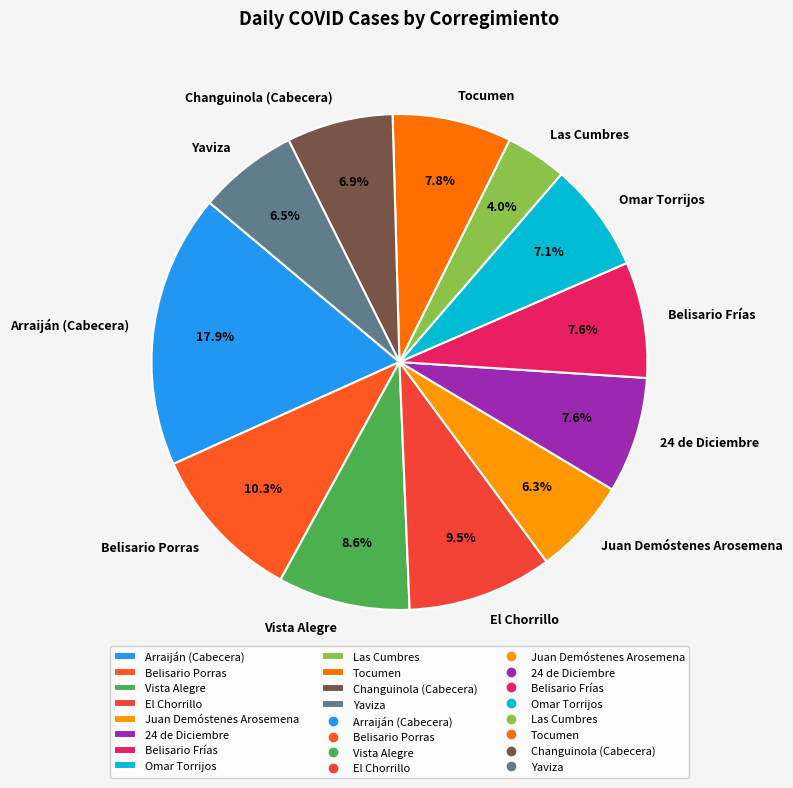

To the nearest percent, what is the average slice percentage?

8%